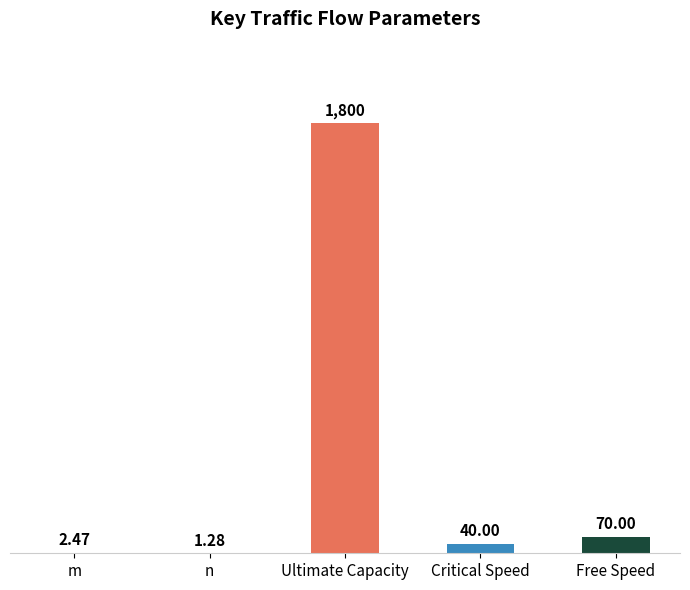

At which category does the chart reach its peak across all series?

Ultimate Capacity